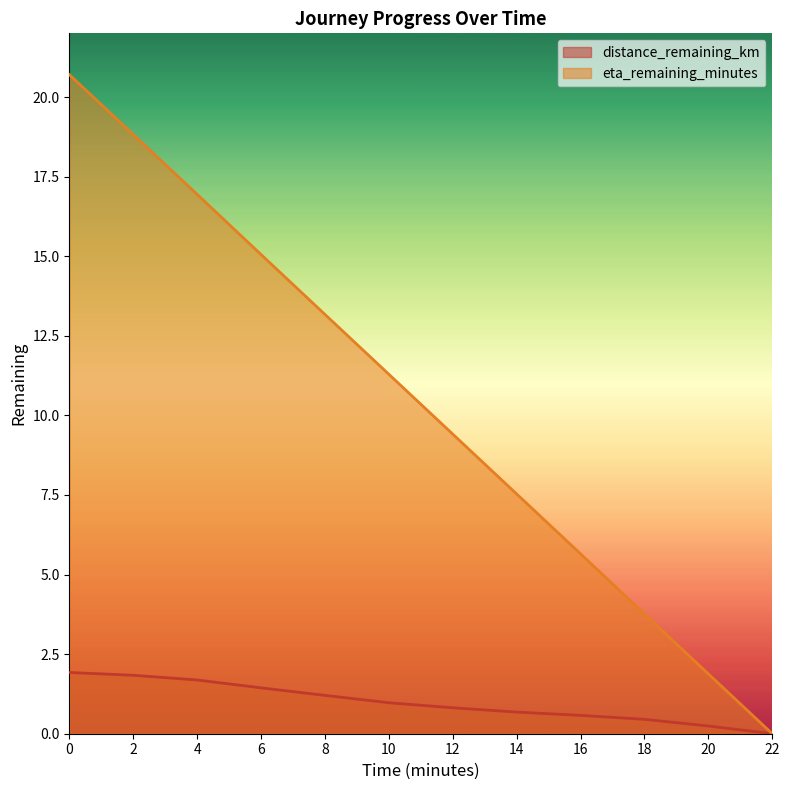

Rank the series by their average value, from highest to lowest.

eta_remaining_minutes, distance_remaining_km